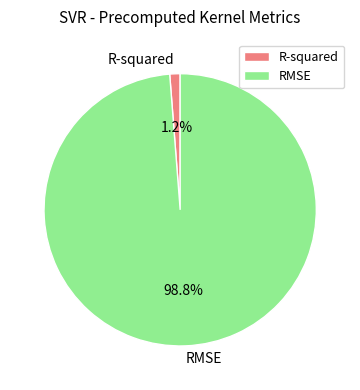

Is it true that RMSE is 89% of the pie?

False